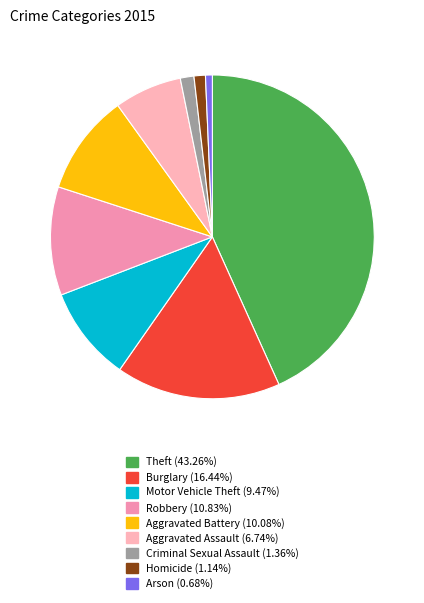

How many segments does this pie chart have?

9